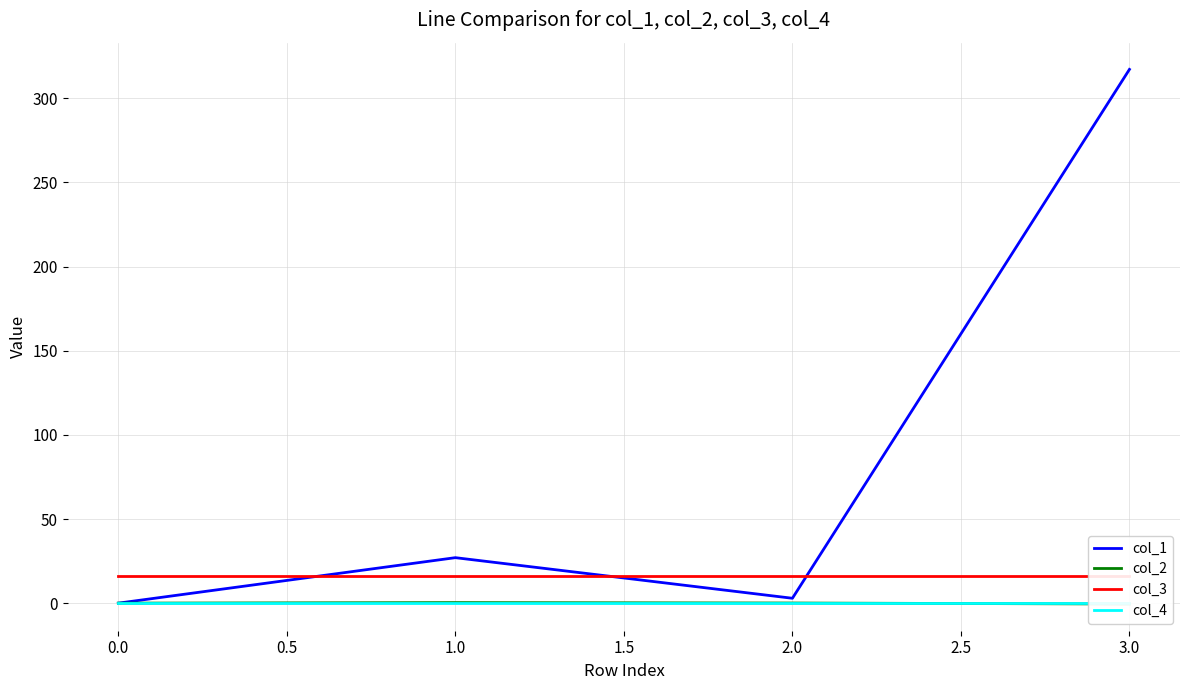

True or false: col_1 has more than 0 points higher than both neighbors.

True